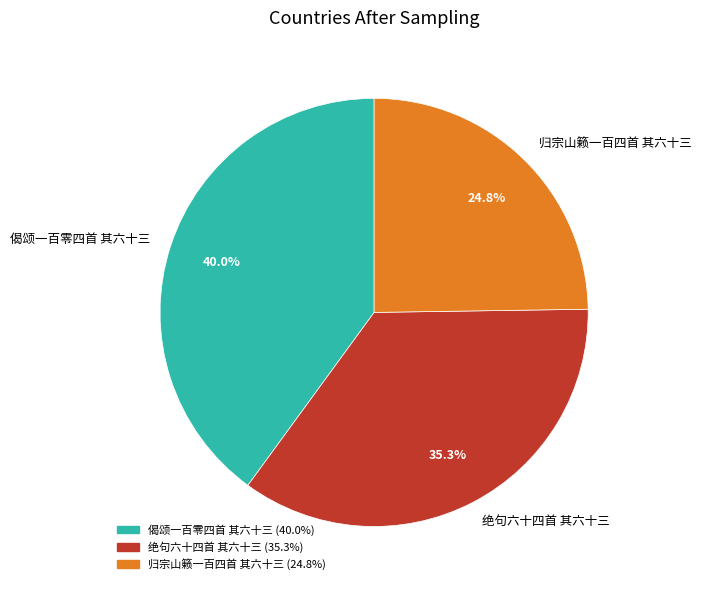

Rank the categories by value from highest to lowest.

偈颂一百零四首 其六十三, 绝句六十四首 其六十三, 归宗山籁一百四首 其六十三